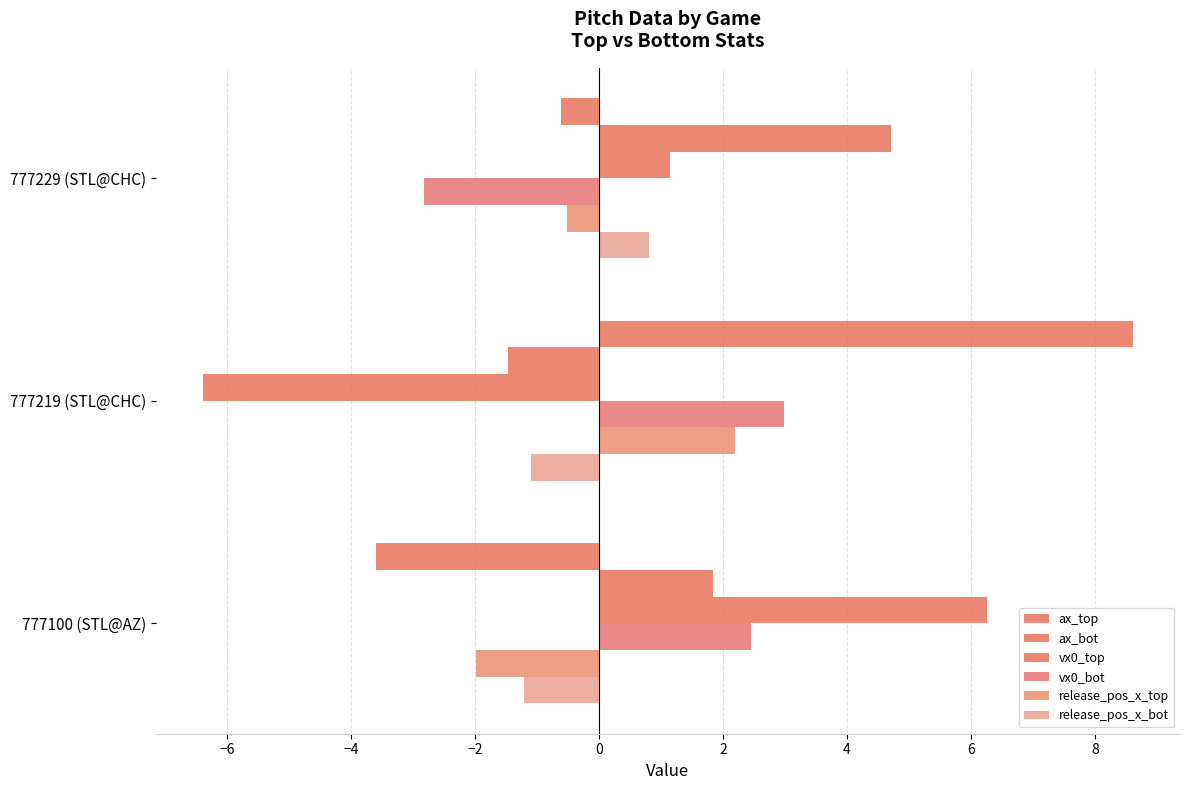

List the series in order of their peak value, lowest first.

release_pos_x_bot, release_pos_x_top, vx0_bot, ax_bot, vx0_top, ax_top